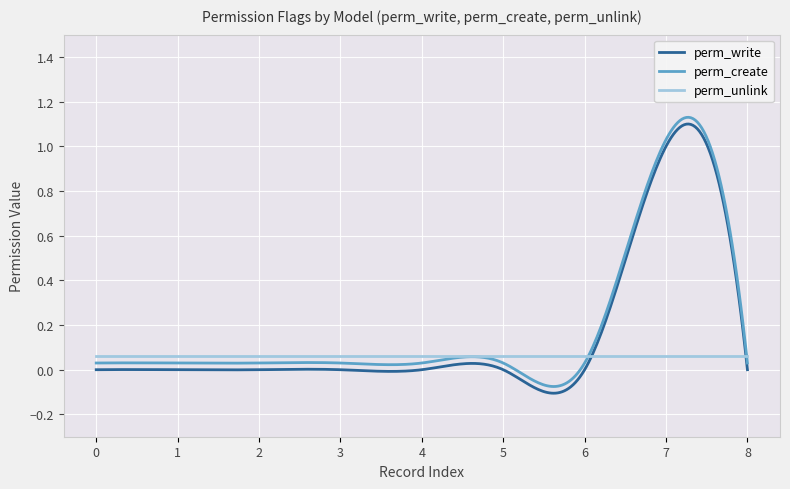

True or false: perm_create and perm_write intersect in this chart.

False